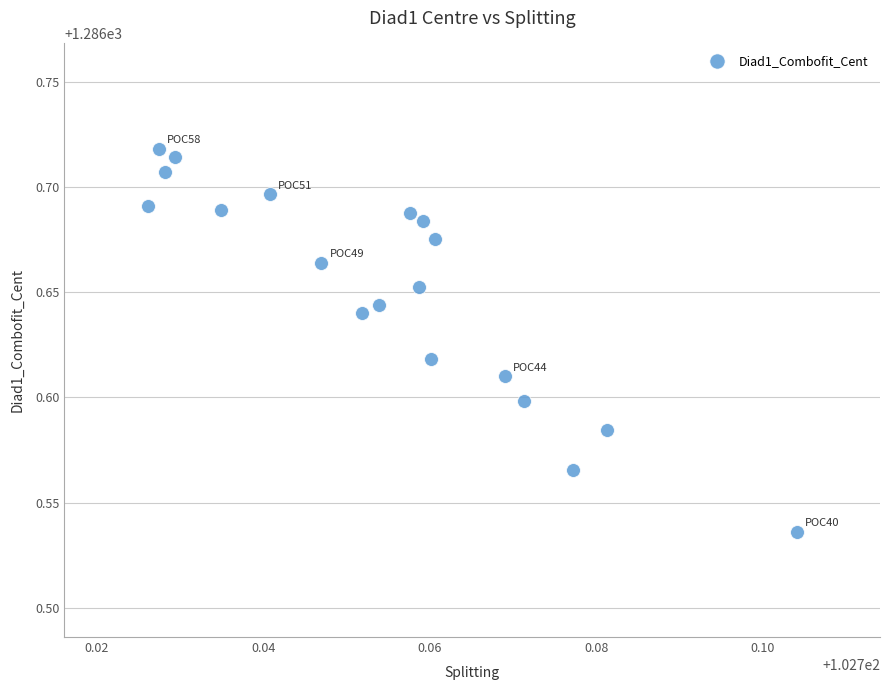

How many points are shown in the scatter plot?

19